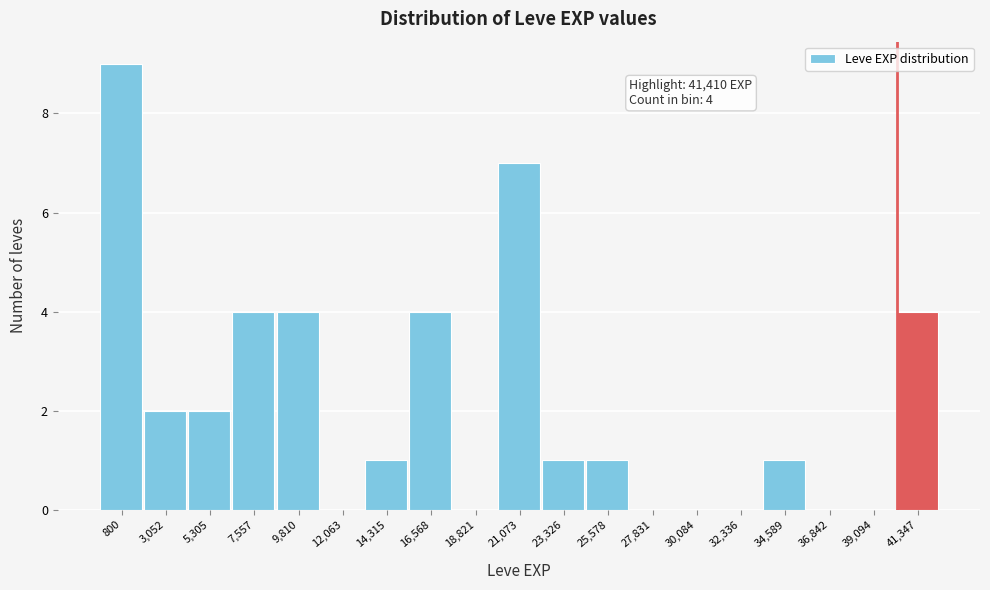

Reading right to left, extract all data points from this chart.

41,347=4	39,094=0	36,842=0	34,589=1	32,336=0	30,084=0	27,831=0	25,578=1	23,326=1	21,073=7	18,821=0	16,568=4	14,315=1	12,063=0	9,810=4	7,557=4	5,305=2	3,052=2	800=9